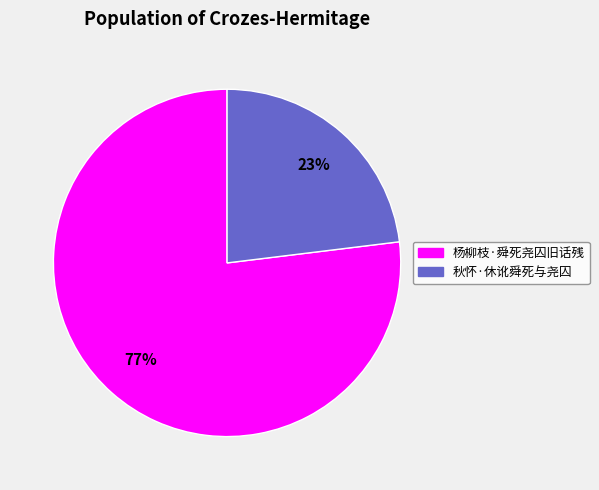

What is the smallest slice in the pie chart?

秋怀·休讹舜死与尧囚